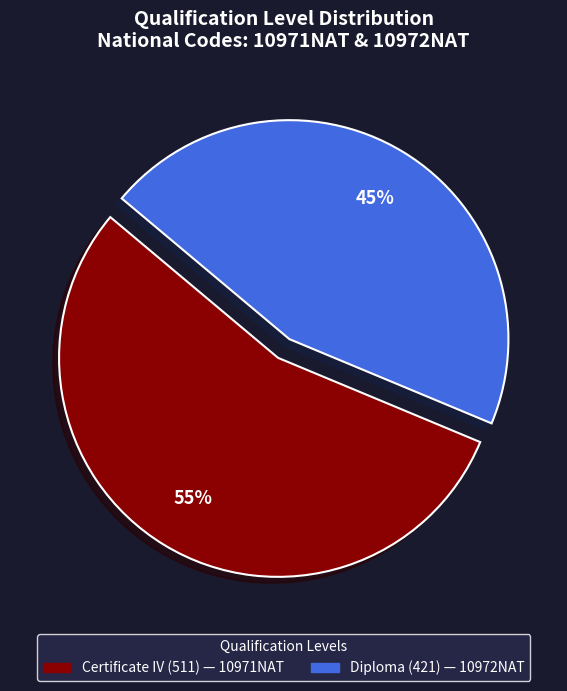

To the nearest percent, what is the difference between the largest and smallest slice percentages?

10%